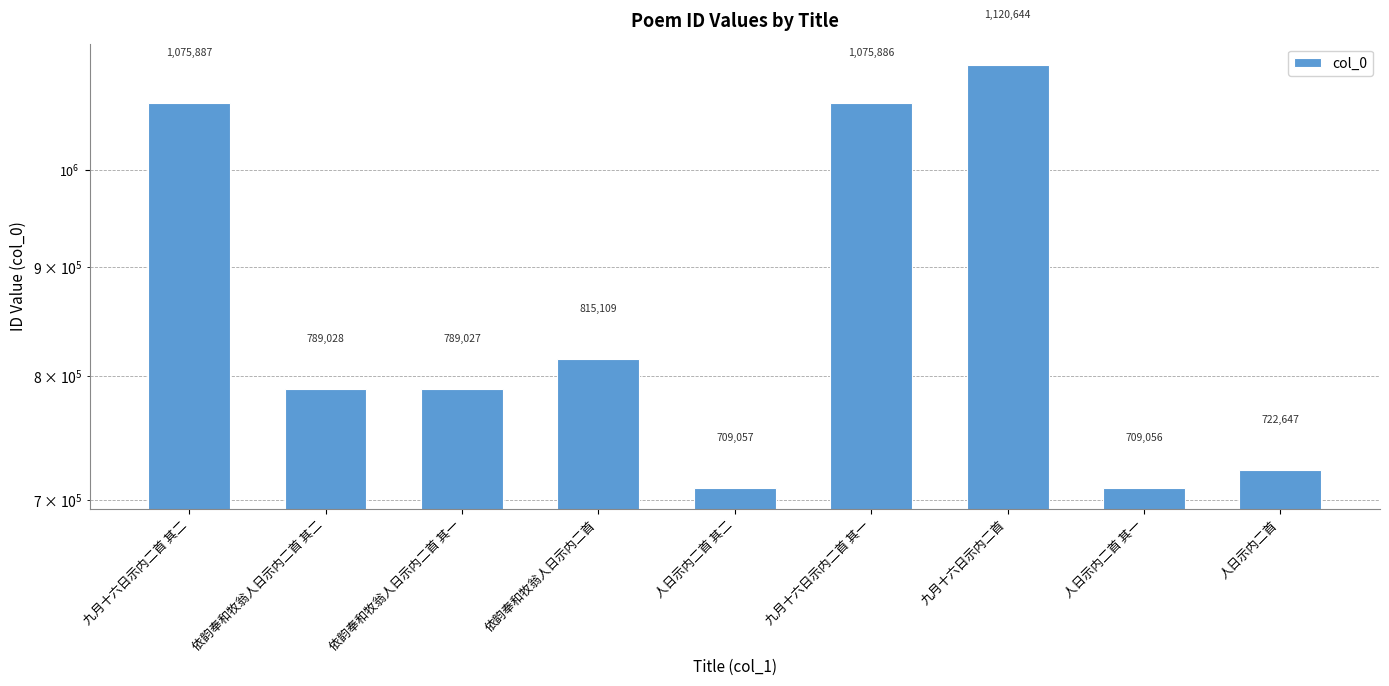

Rank the categories by value from highest to lowest.

九月十六日示内二首, 九月十六日示内二首 其二, 九月十六日示内二首 其一, 依韵奉和牧翁人日示内二首, 依韵奉和牧翁人日示内二首 其二, 依韵奉和牧翁人日示内二首 其一, 人日示内二首, 人日示内二首 其二, 人日示内二首 其一